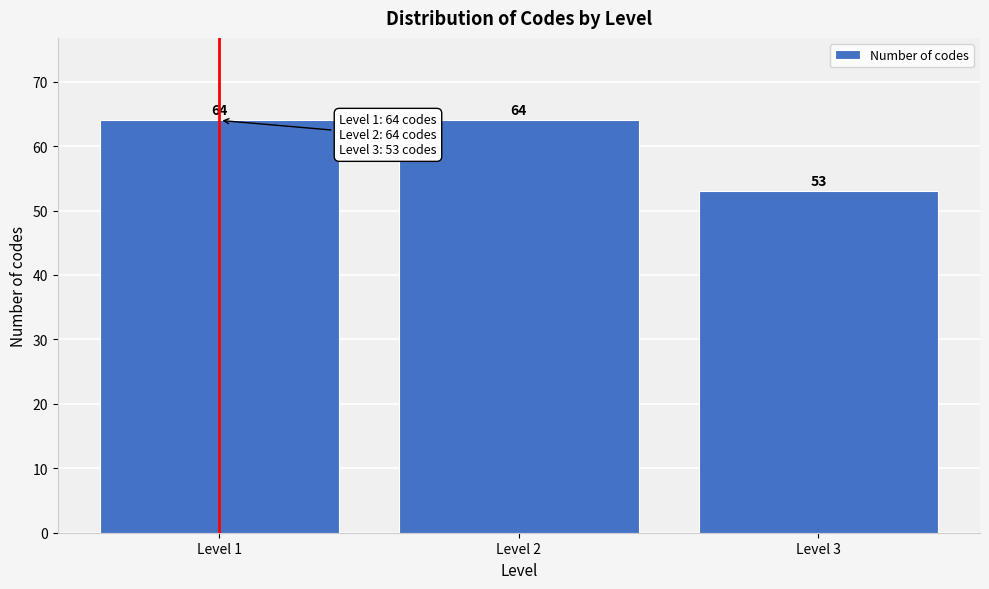

Reading left to right, extract all data points from this chart.

Level 1=64	Level 2=64	Level 3=53